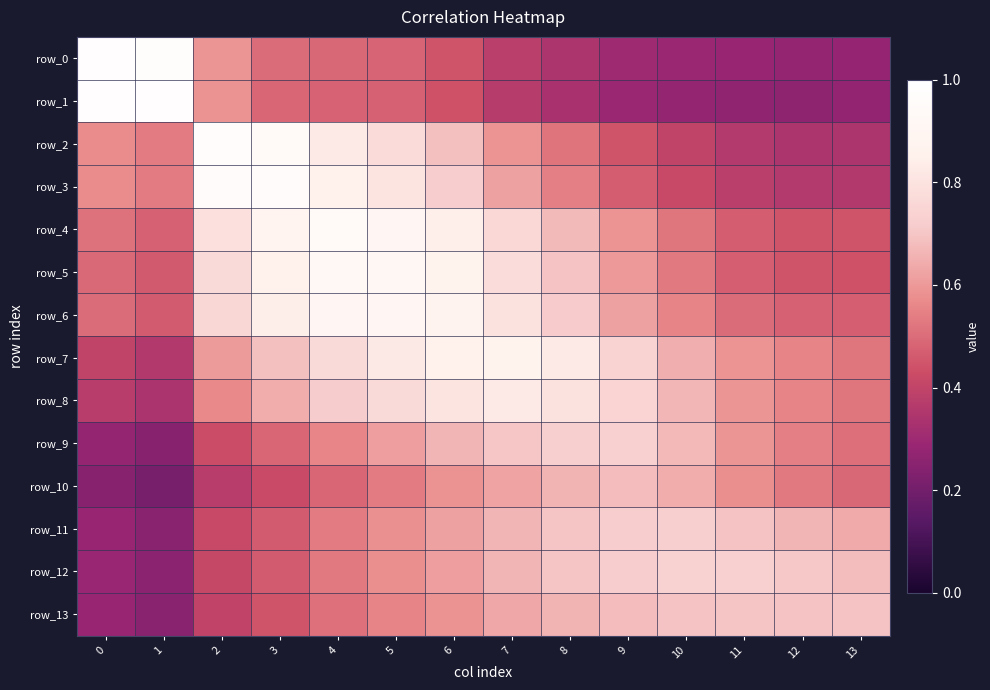

True or false: row_2 has a value of 0.4 at 10.

True